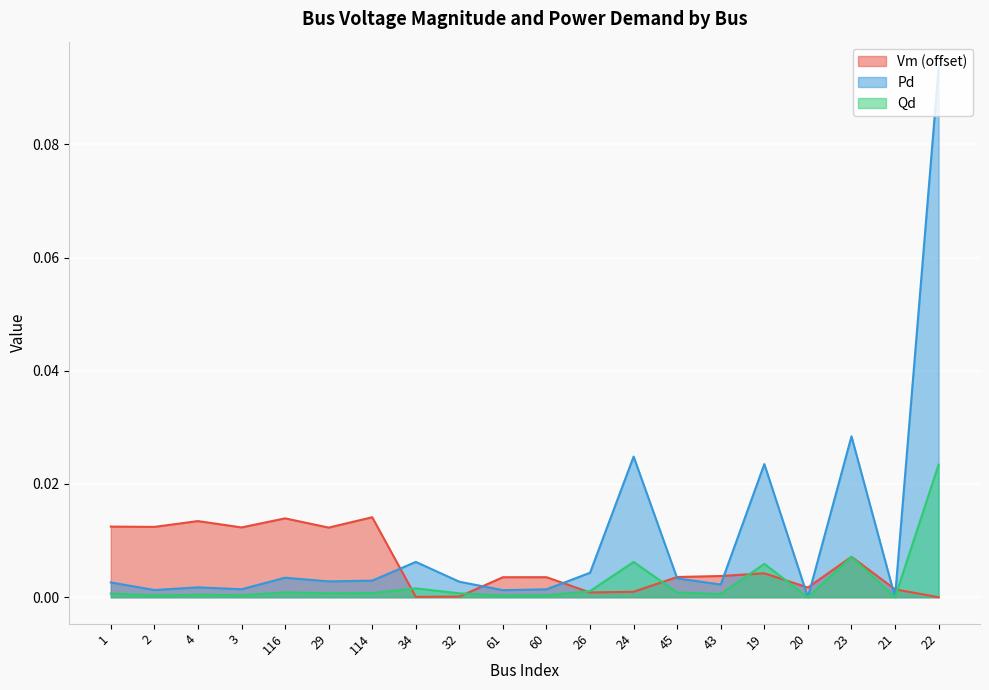

Where do Vm and Qd first cross each other?

114 and 34